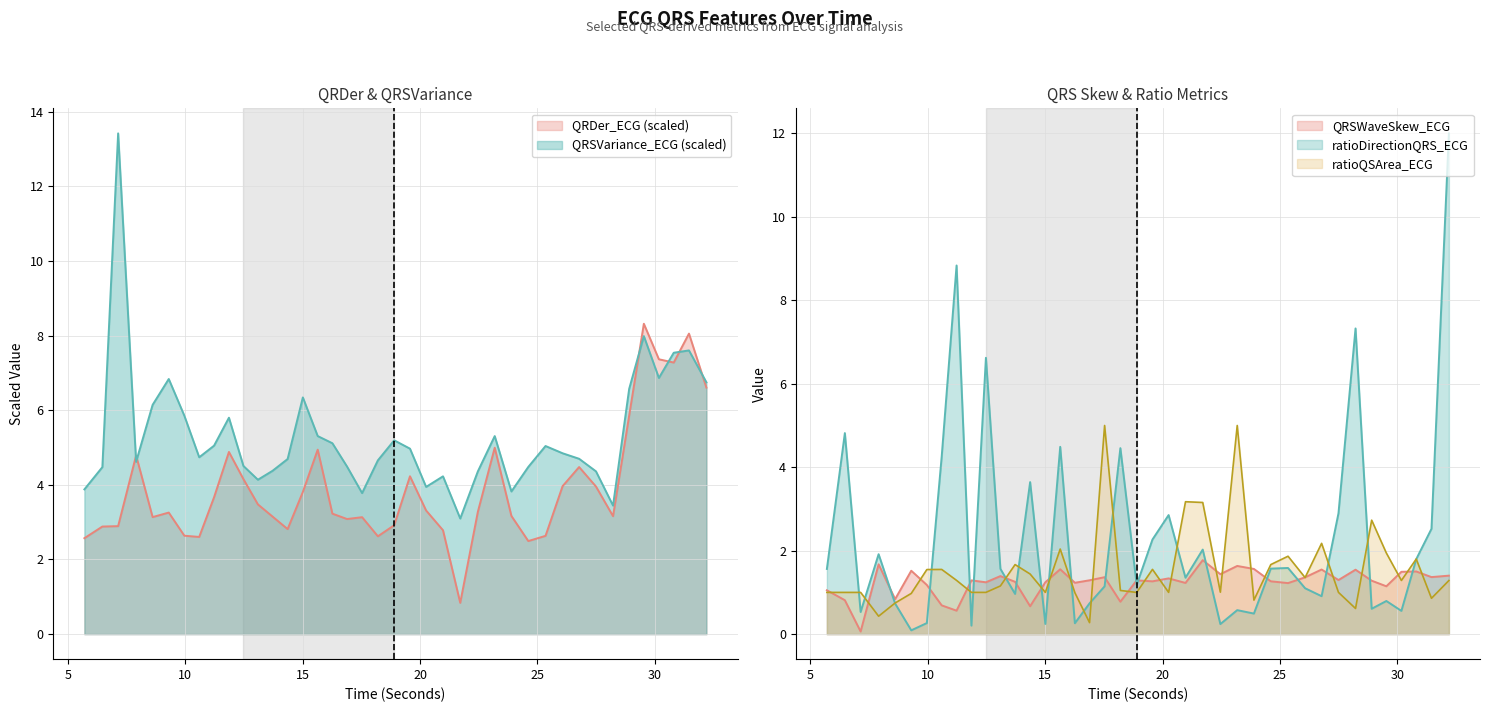

What is the approximate value of QRSWaveSkew_ECG at 21.7109375?

1.8